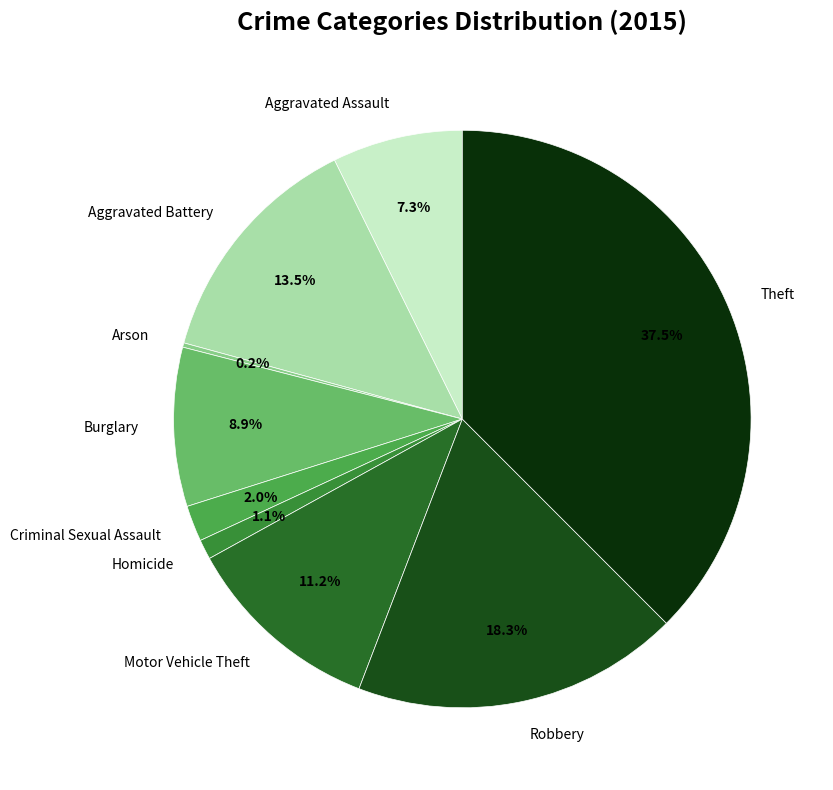

How much of the chart is everything except Motor Vehicle Theft?

88.8%